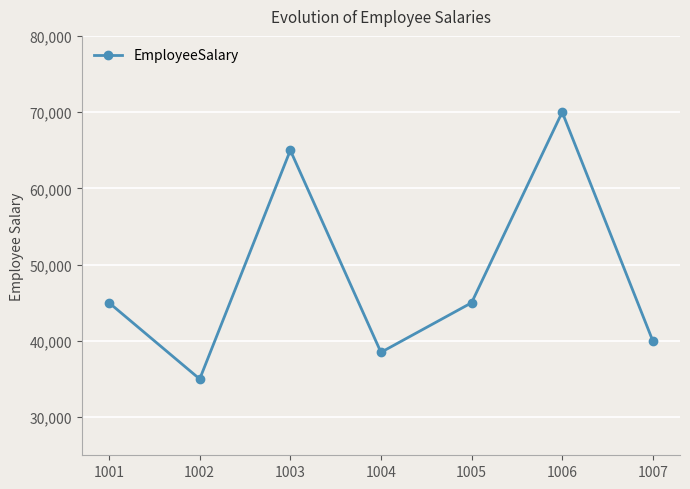

What is the ratio of the value at 1002 to the value at 1003?

0.5